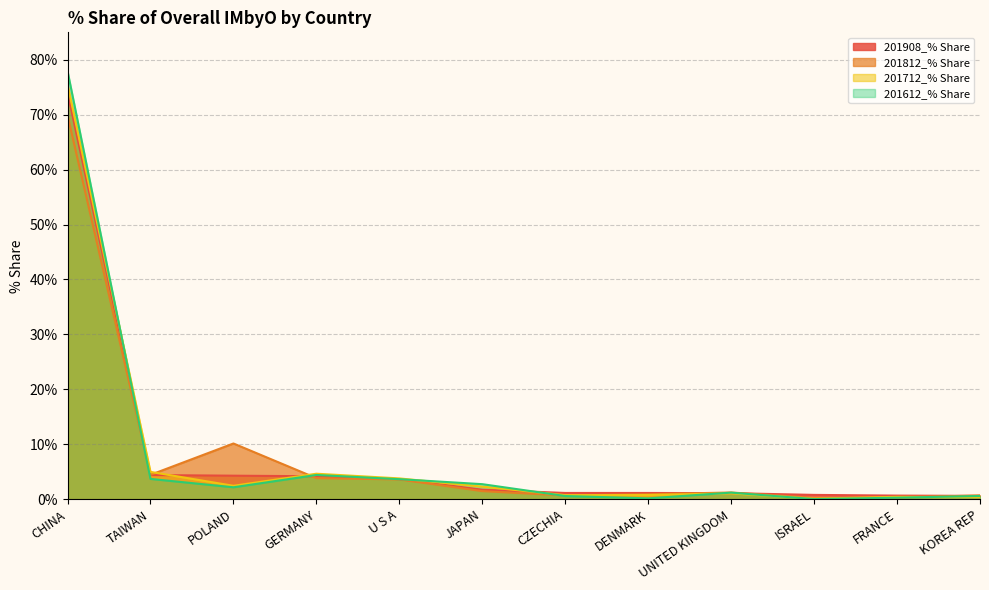

Does the chart have visible grid lines?

Yes